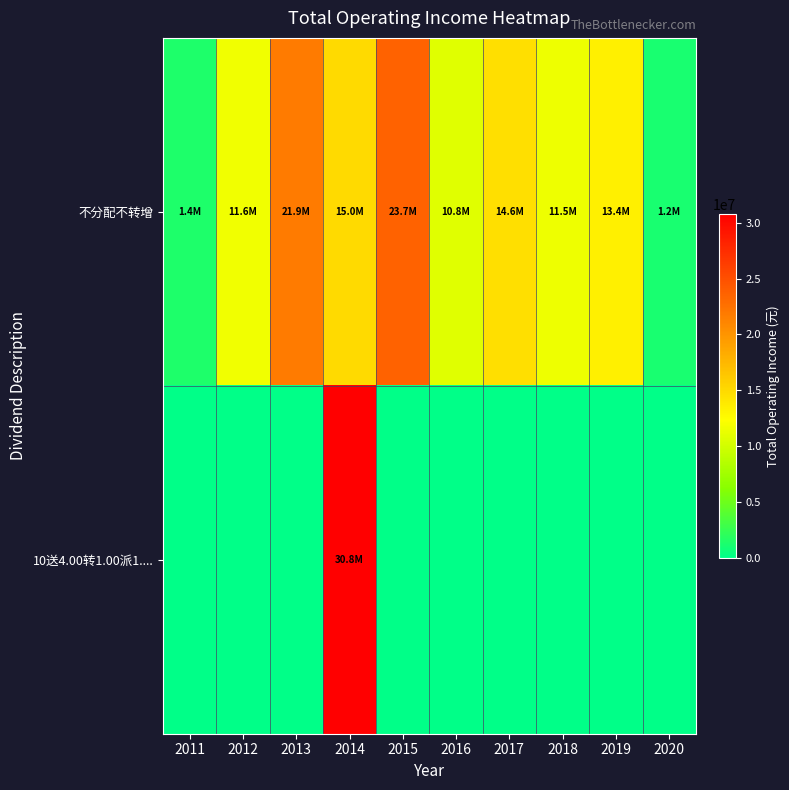

Which category has the highest value across all series?

2014